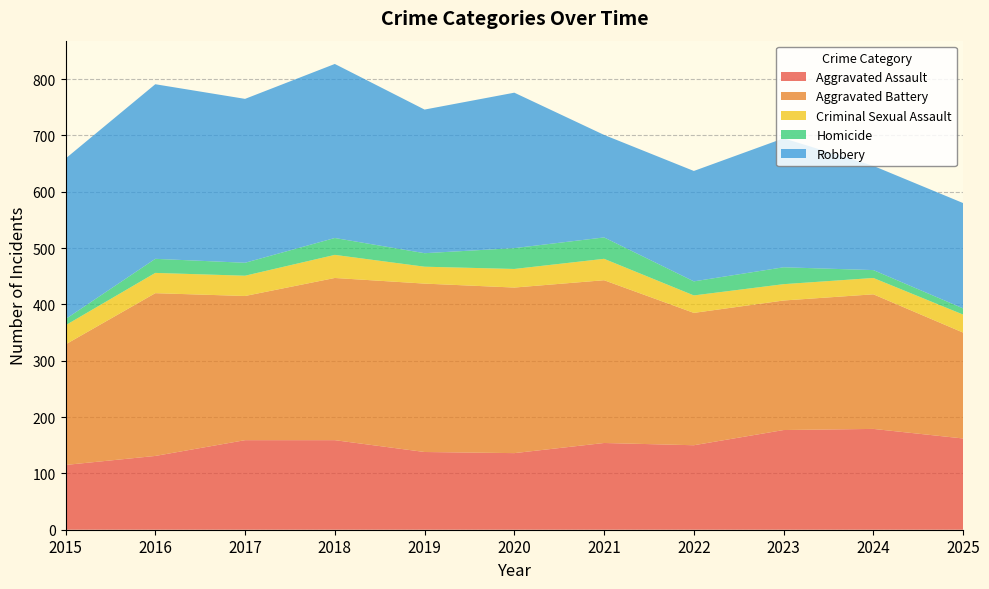

Reading right to left, extract all data points from this chart.

Aggravated Assault: 162	179	177	150	154	136	138	159	159	131	115
Aggravated Battery: 188	239	230	235	289	294	299	288	256	289	214
Criminal Sexual Assault: 32	29	29	31	38	33	30	41	36	36	34
Homicide: 11	14	30	25	38	37	24	30	23	25	11
Robbery: 187	185	229	196	182	276	255	309	291	310	285